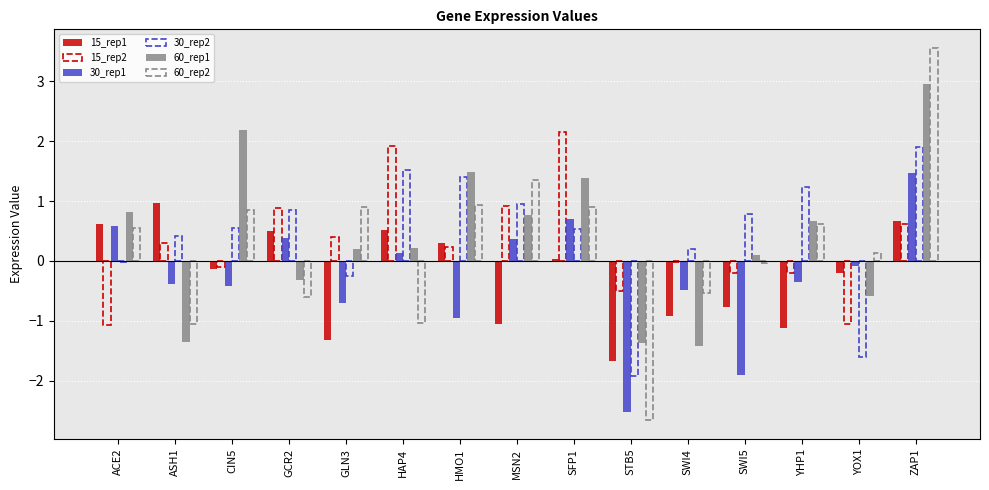

What is the maximum value shown in the chart?

3.6